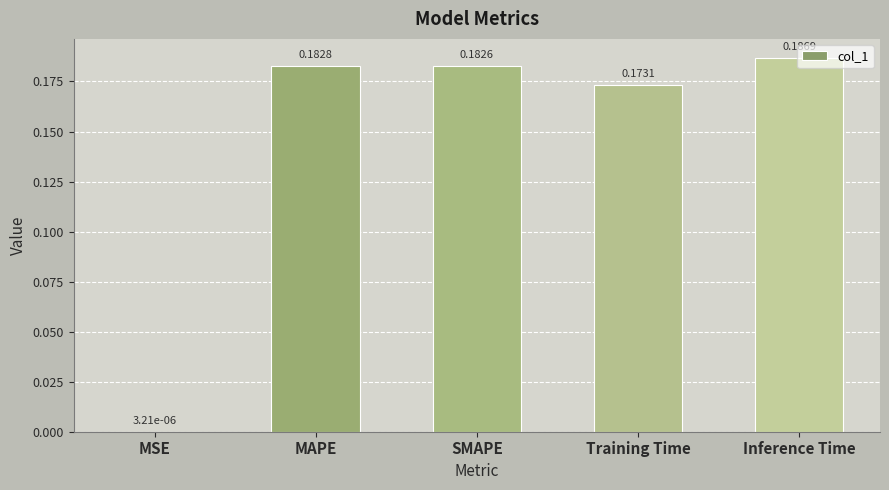

What is the sum of all values?

0.7